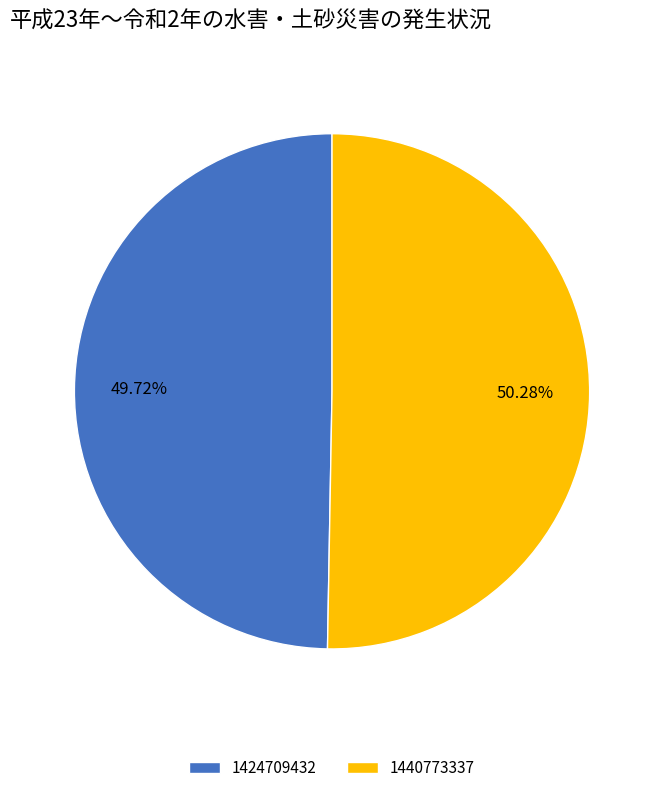

Do 1424709432 and 1440773337 together represent more than half of the pie?

Yes